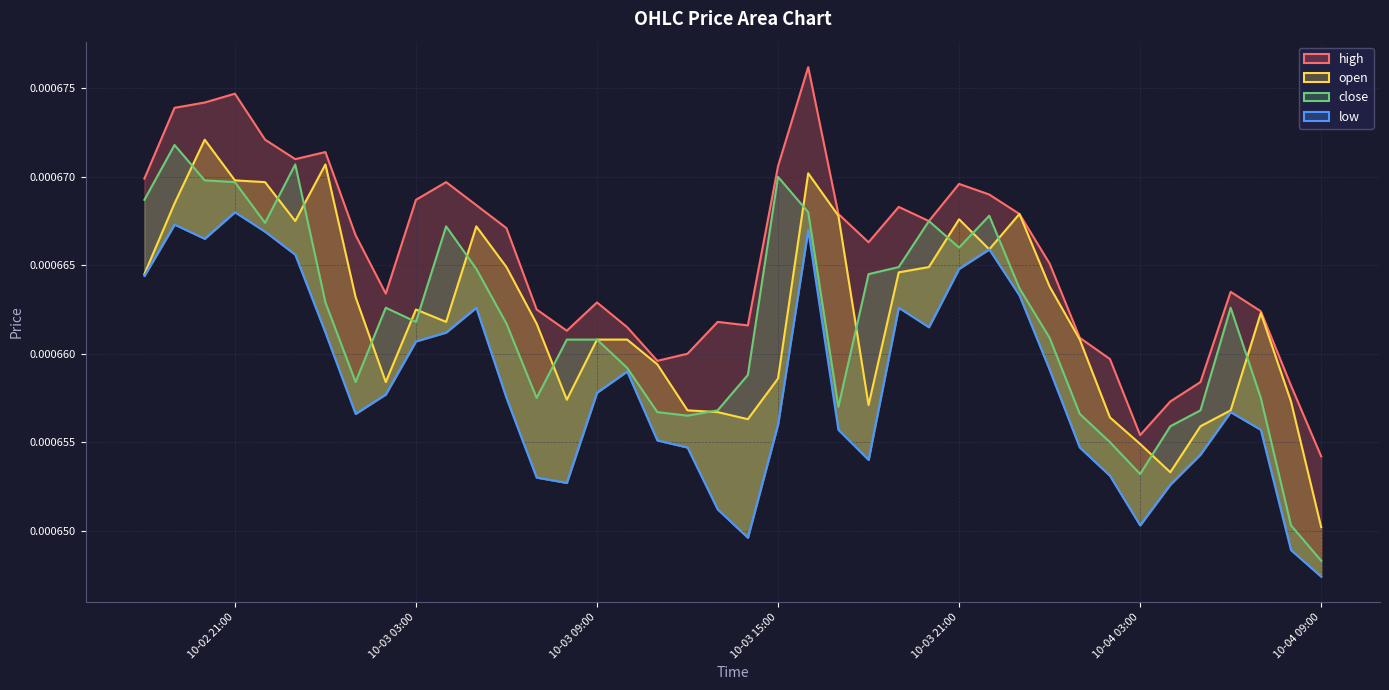

How many interior local valleys does the open series have?

8